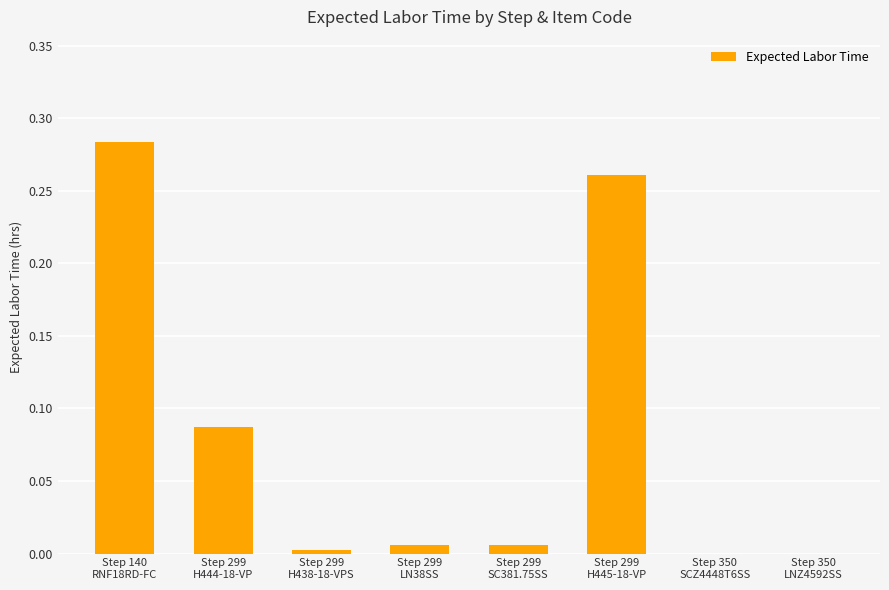

How many distinct data groups are displayed?

1